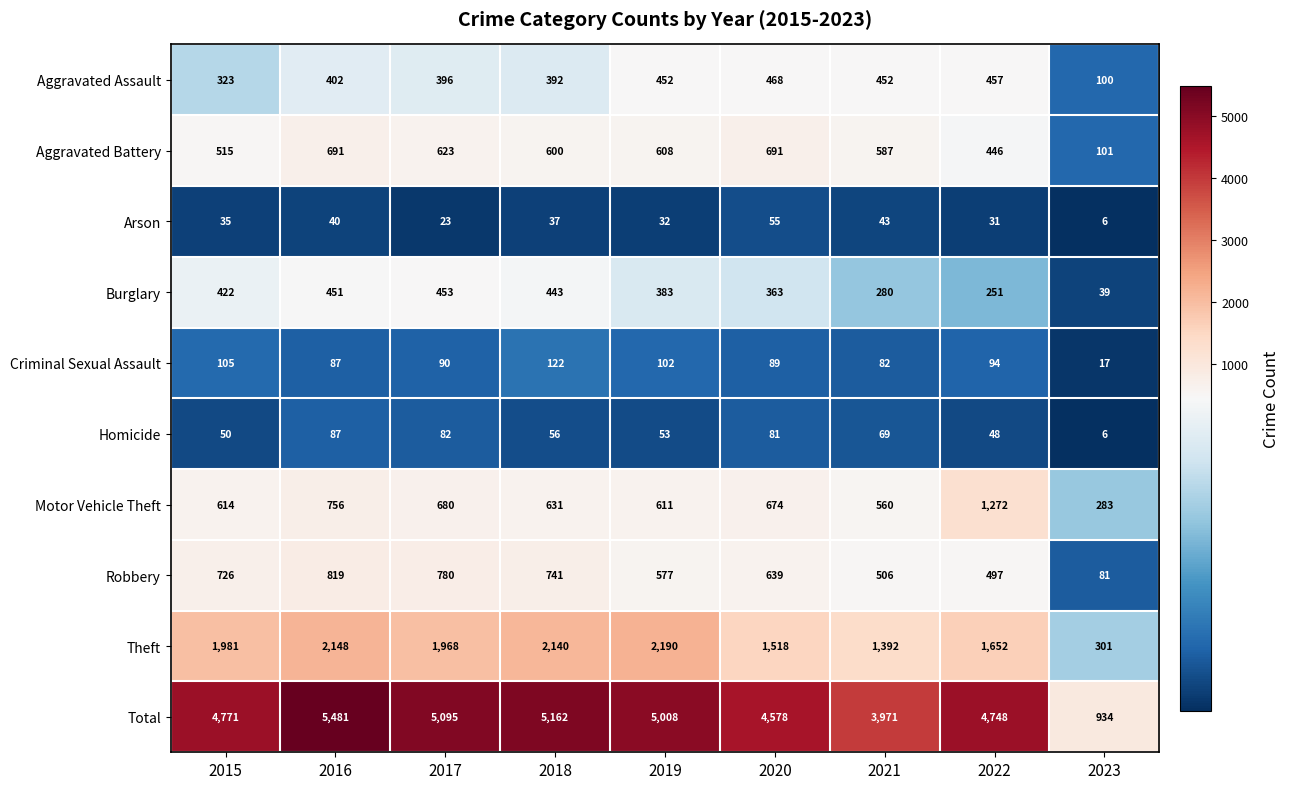

What is the sum of all Theft values?

15290